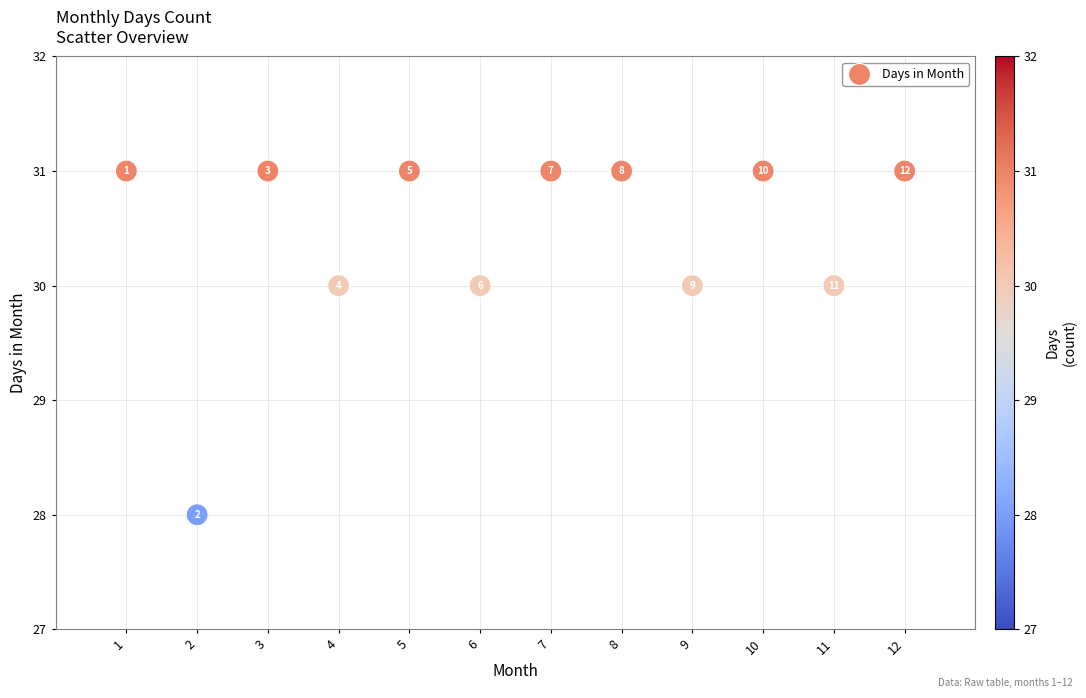

What Y value in the scatter plot is closest to 29?

28